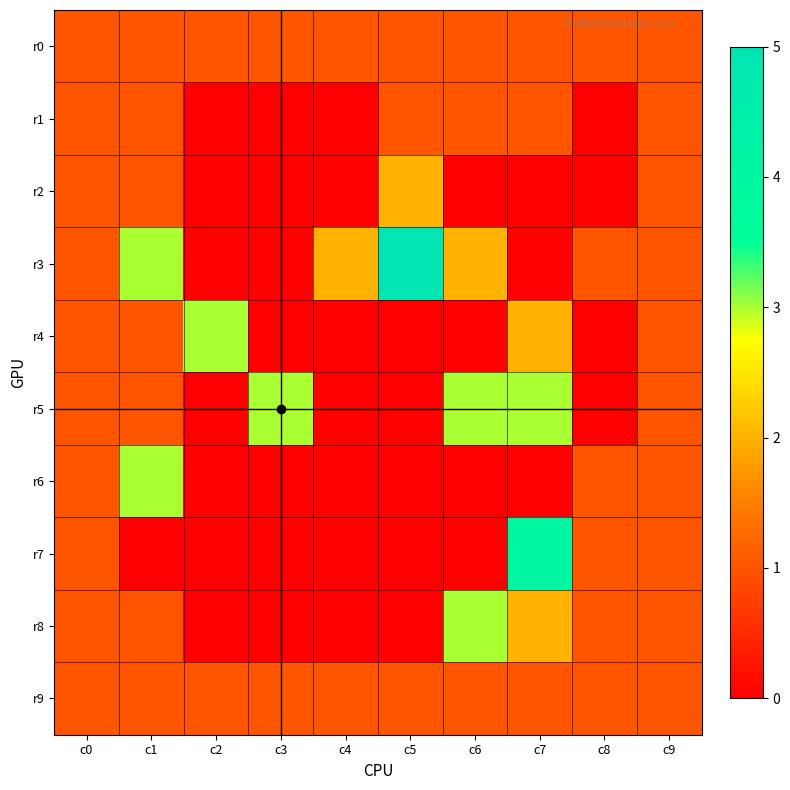

At how many categories does at least one series exceed 2?

6